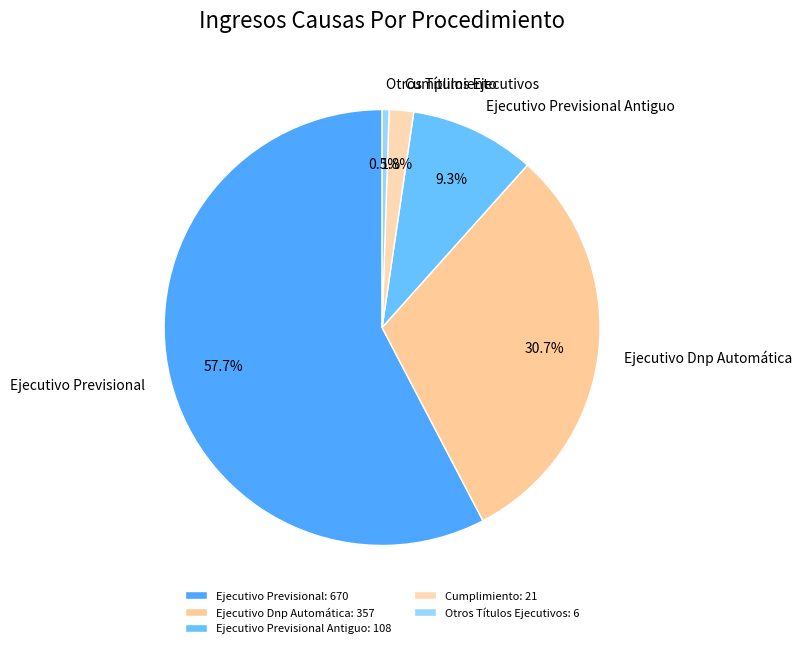

What percentage is the Ejecutivo Dnp Automática slice, to the nearest percent?

31%